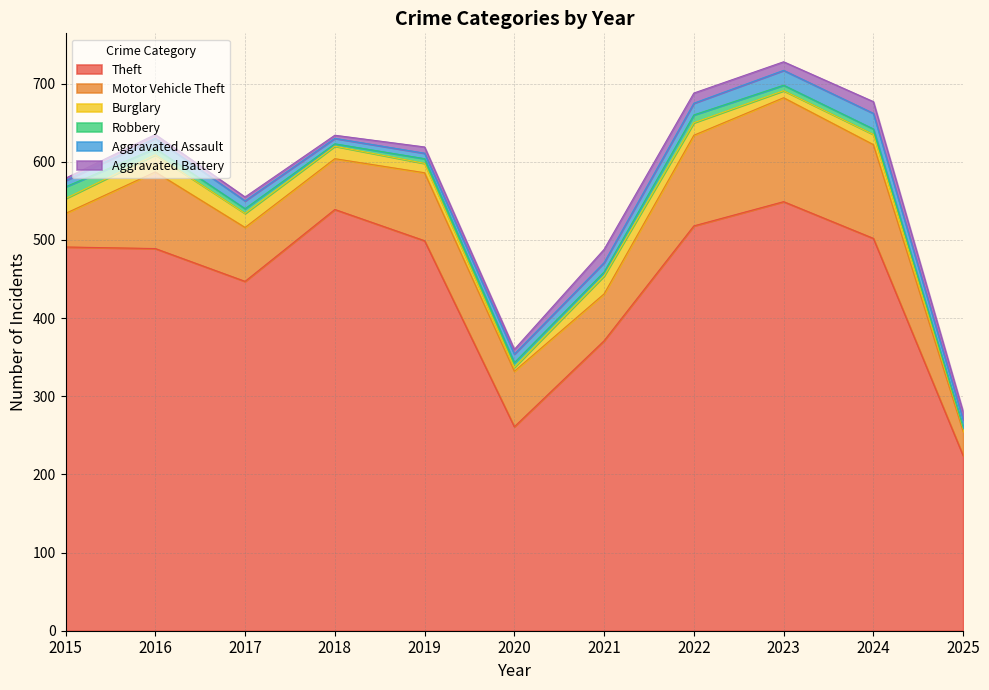

How many times do Robbery and Aggravated Assault cross each other?

1